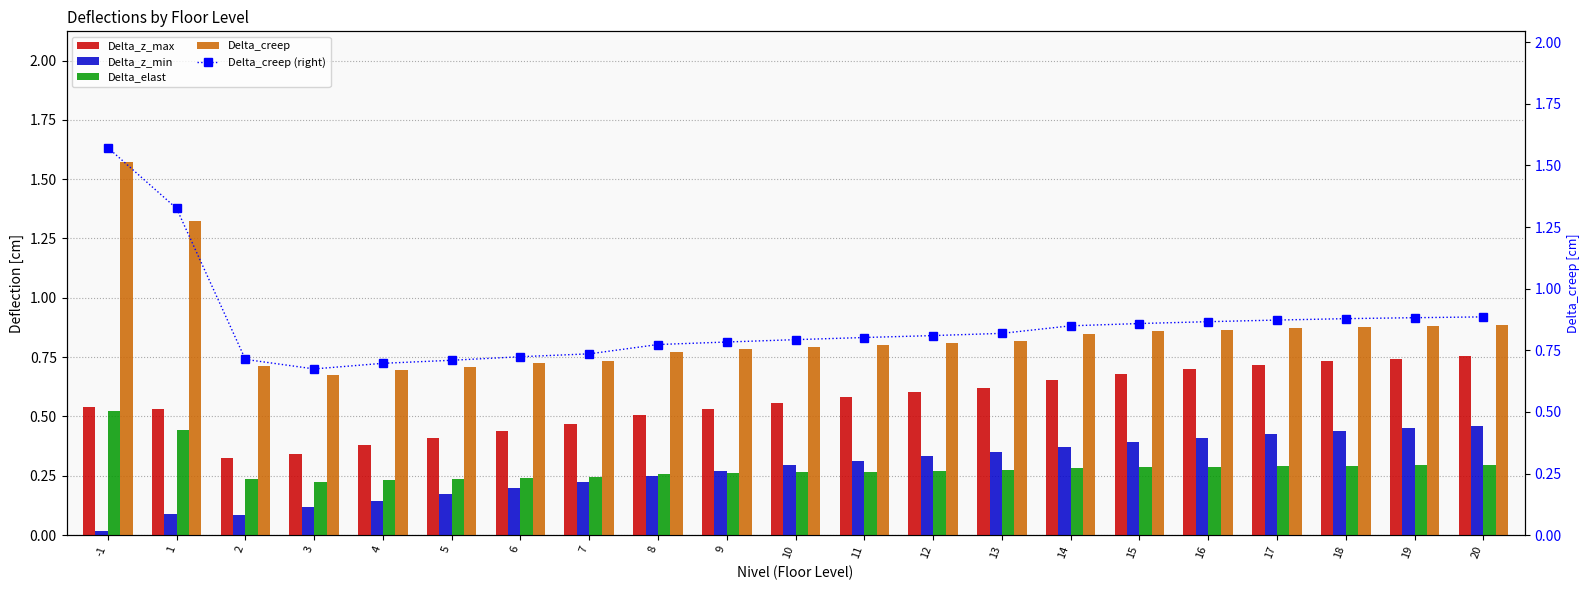

Reading left to right, what are all the values shown in this chart?

Delta_z_max: -1=0.5	1=0.5	2=0.3	3=0.3	4=0.4	5=0.4	6=0.4	7=0.5	8=0.5	9=0.5	10=0.6	11=0.6	12=0.6	13=0.6	14=0.7	15=0.7	16=0.7	17=0.7	18=0.7	19=0.7	20=0.8
Delta_z_min: -1=0.0	1=0.1	2=0.1	3=0.1	4=0.1	5=0.2	6=0.2	7=0.2	8=0.2	9=0.3	10=0.3	11=0.3	12=0.3	13=0.3	14=0.4	15=0.4	16=0.4	17=0.4	18=0.4	19=0.5	20=0.5
Delta_elast: -1=0.5	1=0.4	2=0.2	3=0.2	4=0.2	5=0.2	6=0.2	7=0.2	8=0.3	9=0.3	10=0.3	11=0.3	12=0.3	13=0.3	14=0.3	15=0.3	16=0.3	17=0.3	18=0.3	19=0.3	20=0.3
Delta_creep: -1=1.6	1=1.3	2=0.7	3=0.7	4=0.7	5=0.7	6=0.7	7=0.7	8=0.8	9=0.8	10=0.8	11=0.8	12=0.8	13=0.8	14=0.8	15=0.9	16=0.9	17=0.9	18=0.9	19=0.9	20=0.9
Delta_creep (right): -1=1.6	1=1.3	2=0.7	3=0.7	4=0.7	5=0.7	6=0.7	7=0.7	8=0.8	9=0.8	10=0.8	11=0.8	12=0.8	13=0.8	14=0.8	15=0.9	16=0.9	17=0.9	18=0.9	19=0.9	20=0.9